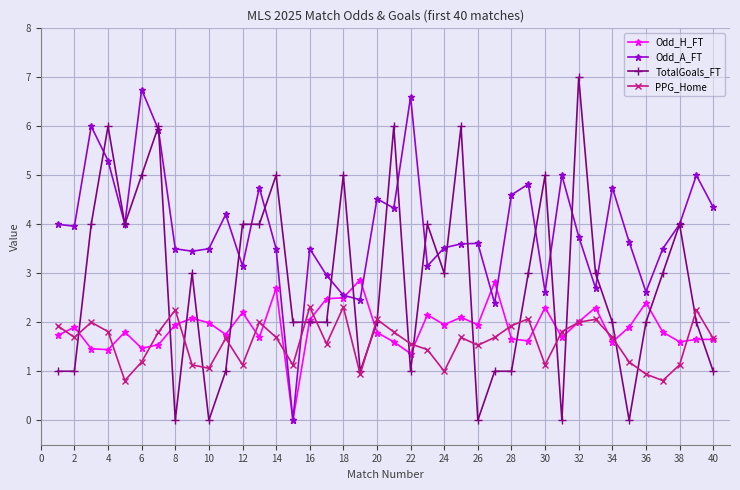

How many times do PPG_Home and Odd_A_FT cross each other?

2